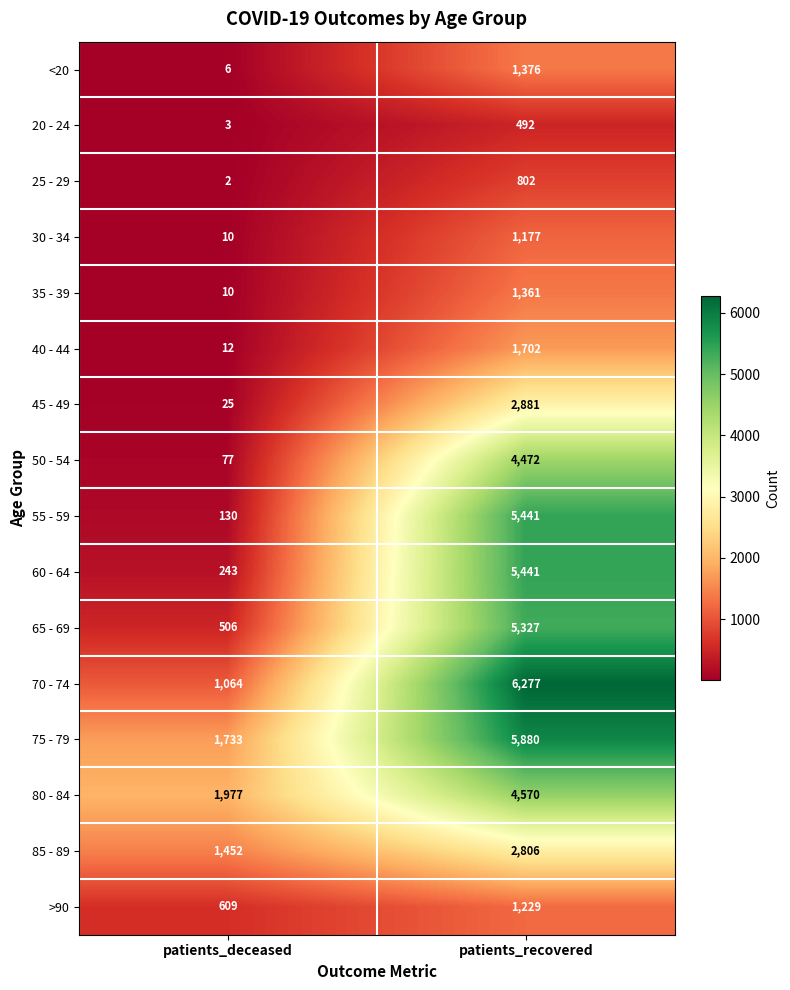

What is the approximate value of 85 - 89 at patients_recovered, to the nearest 100?

2800